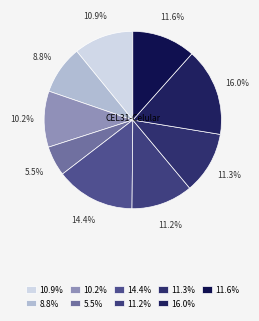

To the nearest percent, what is the average slice percentage?

11%